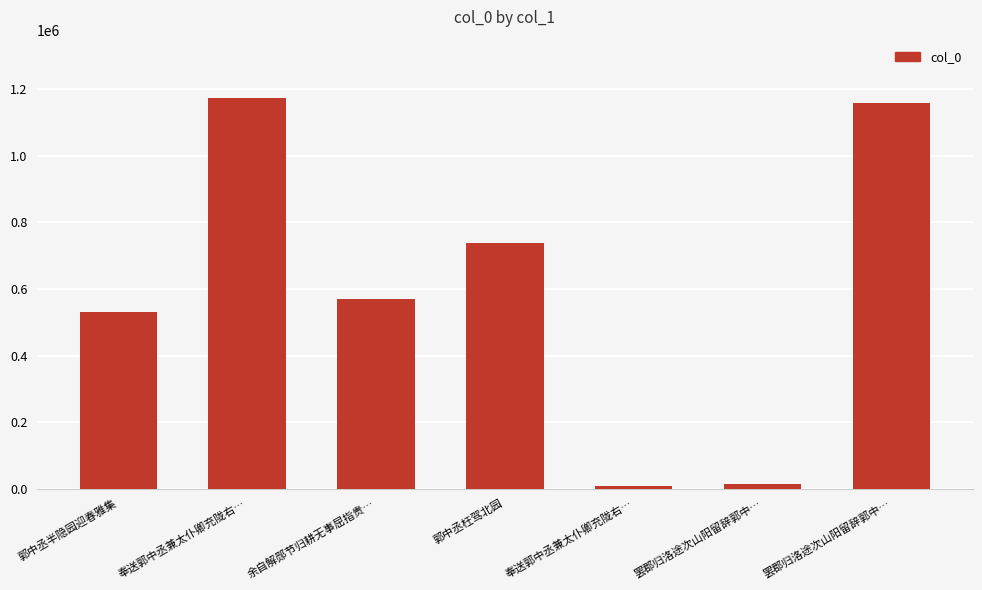

Reading left to right, transcribe all the data shown in this chart.

郭中丞半隐园迎春雅集=531829	奉送郭中丞兼太仆卿充陇右…=1173496	余自解郧节归耕无事屈指贵…=568772	郭中丞枉驾北园=738051	奉送郭中丞兼太仆卿充陇右…=7617	罢郡归洛途次山阳留辞郭中…=15050	罢郡归洛途次山阳留辞郭中…=1159863